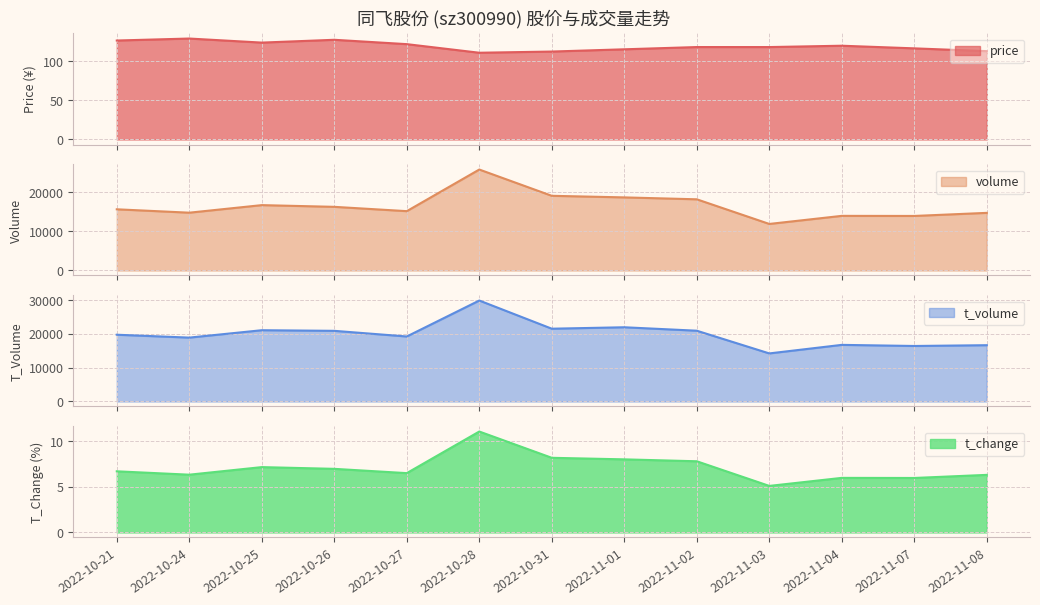

What is the difference between the maximum and second lowest values in the price series?

16.7